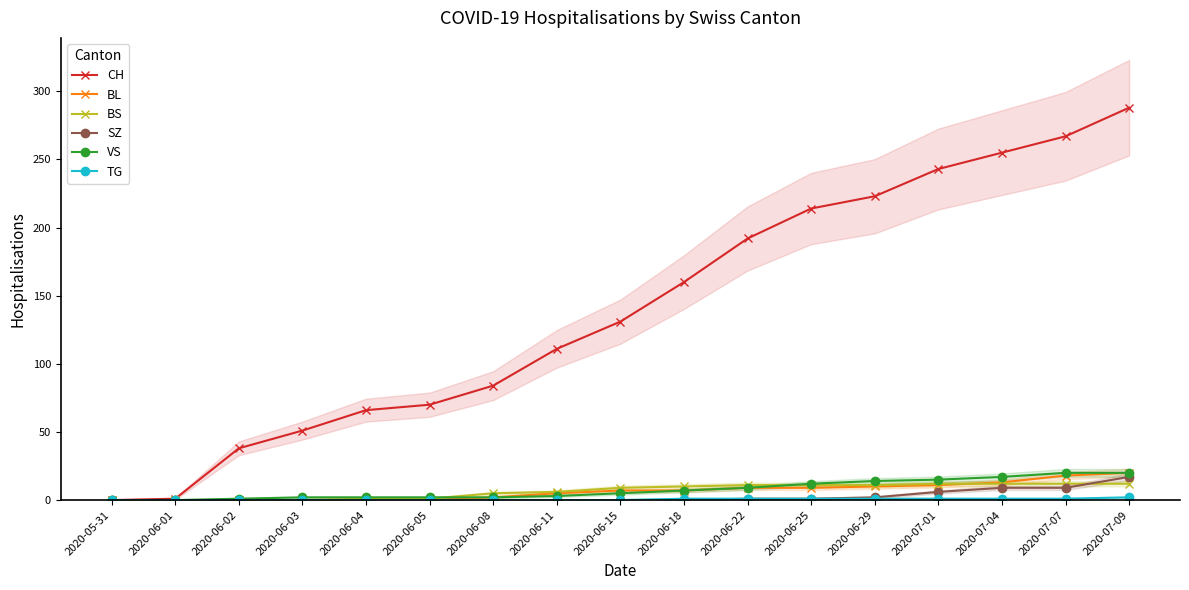

True or false: BL has a value of 11 at 2020-07-01.

True